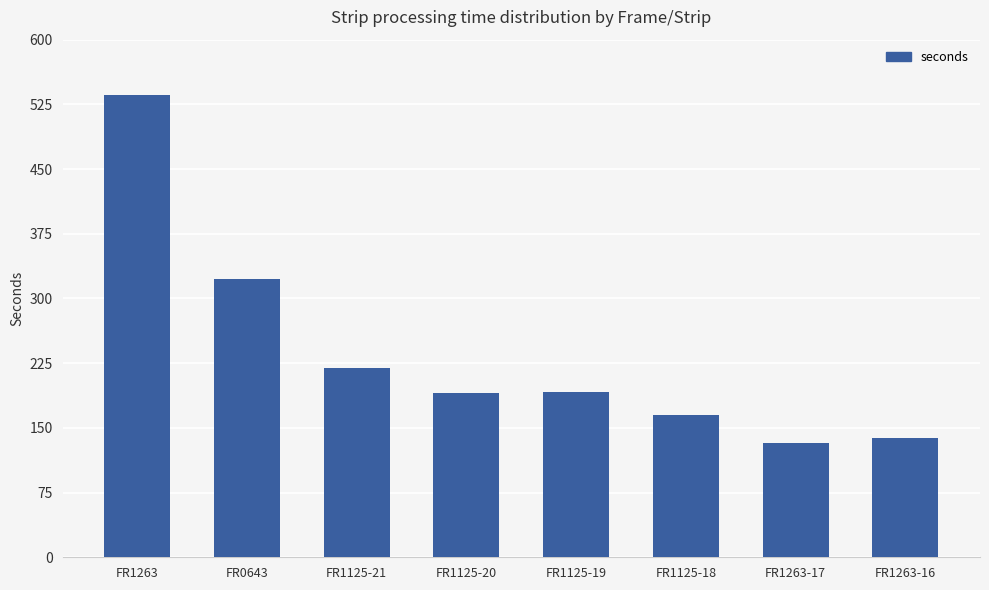

At which label does the data first exceed 192?

FR1263